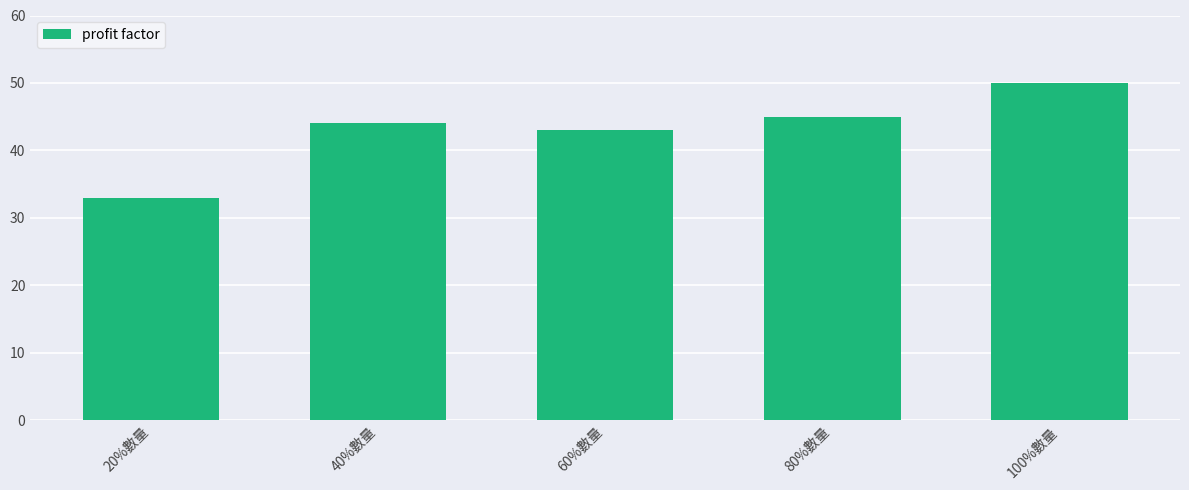

What is the maximum value shown in the chart?

50